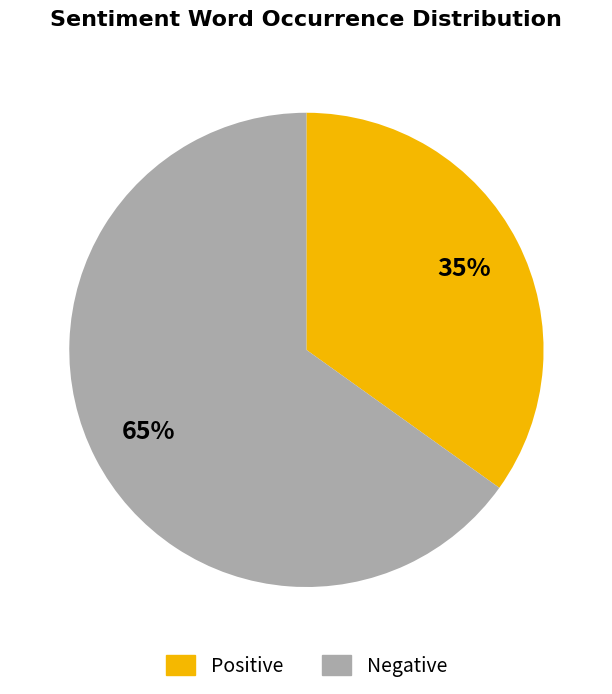

The Positive slice represents 35% of the pie. True or false?

True